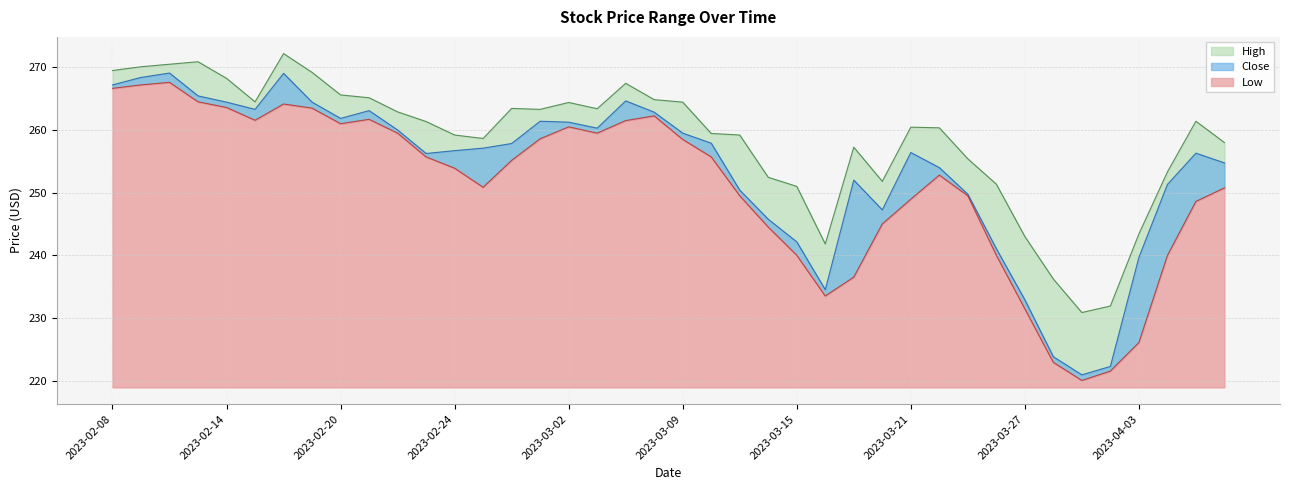

How many lines are shown in the chart?

3